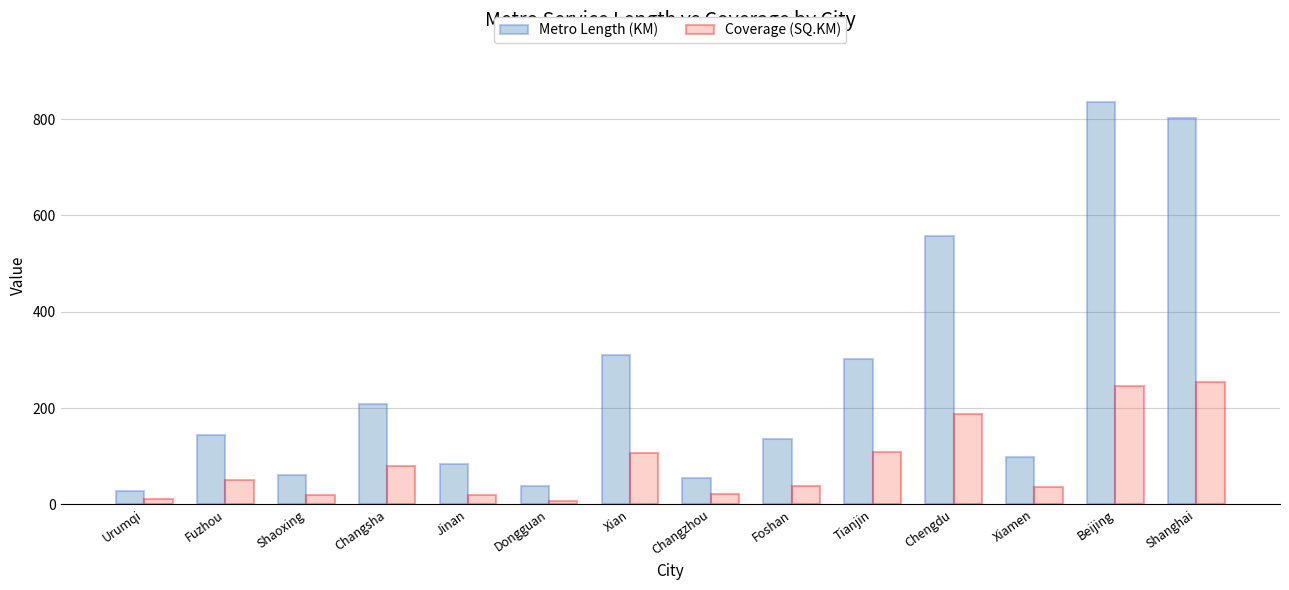

What is the label of the 9th bar from the right?

Dongguan